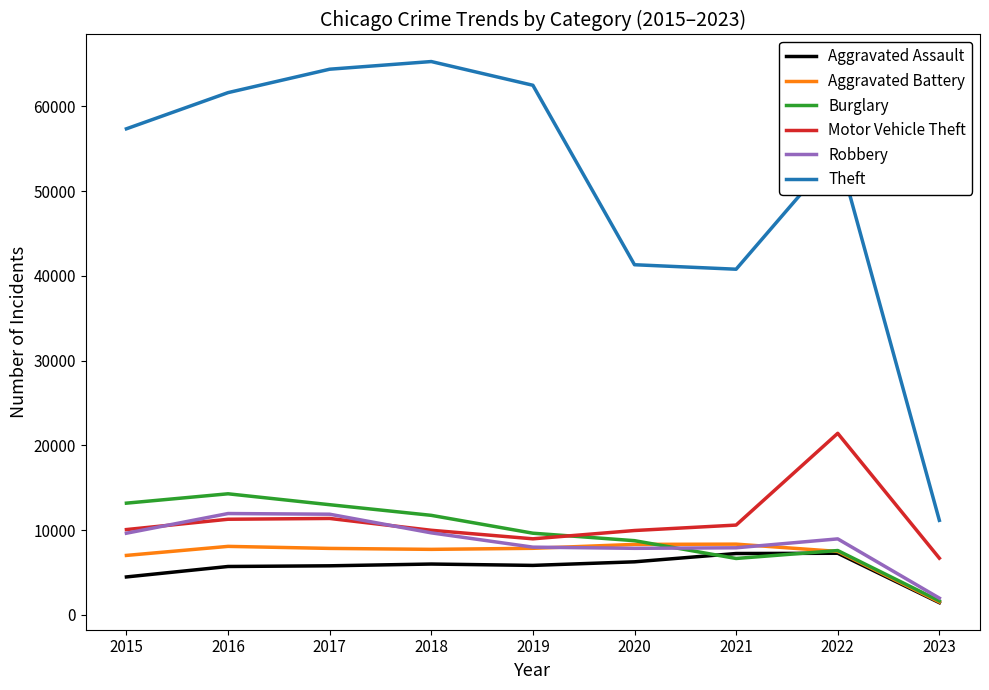

How many categories are shown in the chart?

9